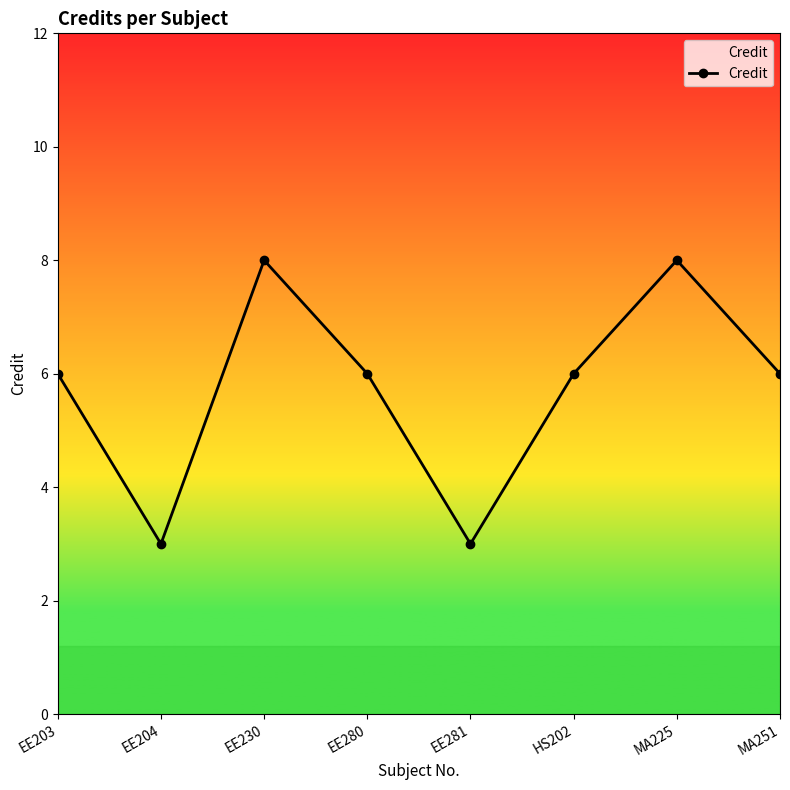

Count the number of categories in the chart.

8